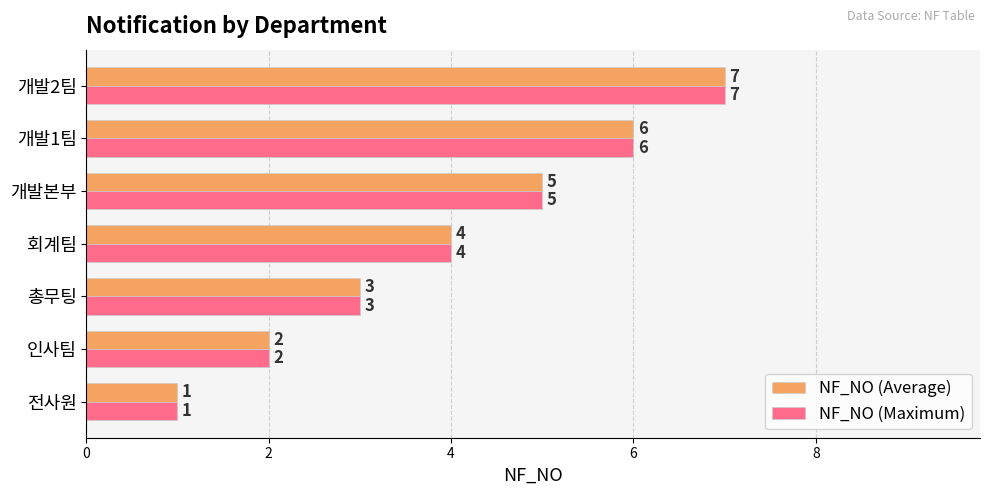

List the labels in order of NF_NO (Maximum) value, largest first.

개발2팀, 개발1팀, 개발본부, 회계팀, 총무팅, 인사팀, 전사원